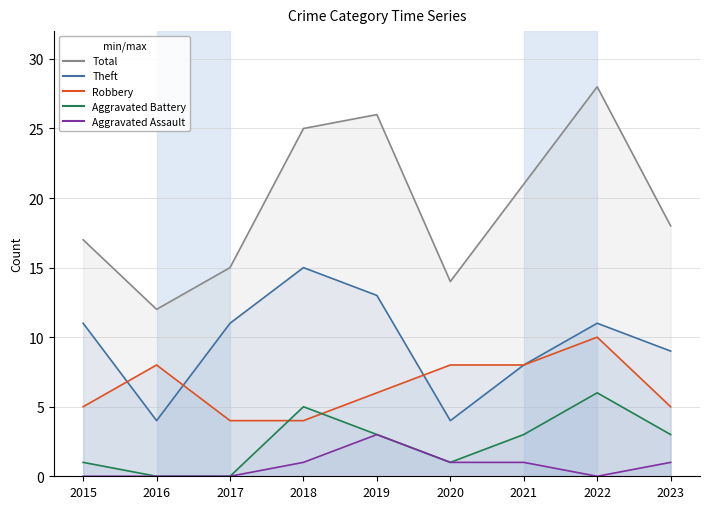

What is the value of the Theft point at the 3rd from the left?

11